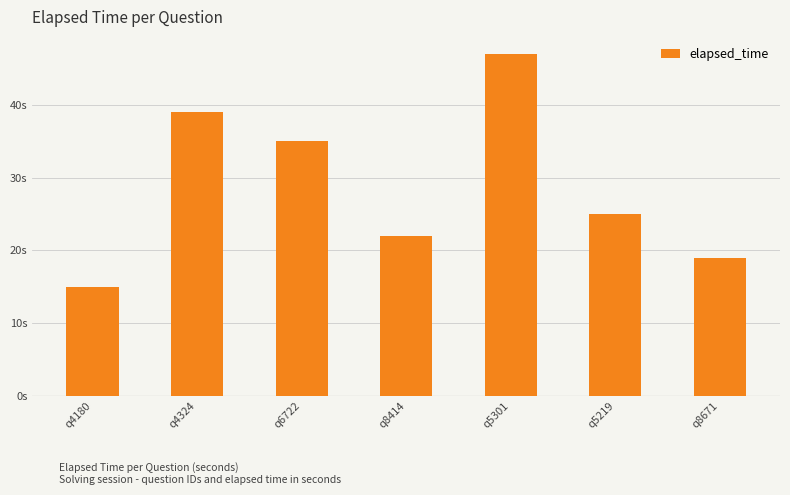

Are the bars horizontal?

No